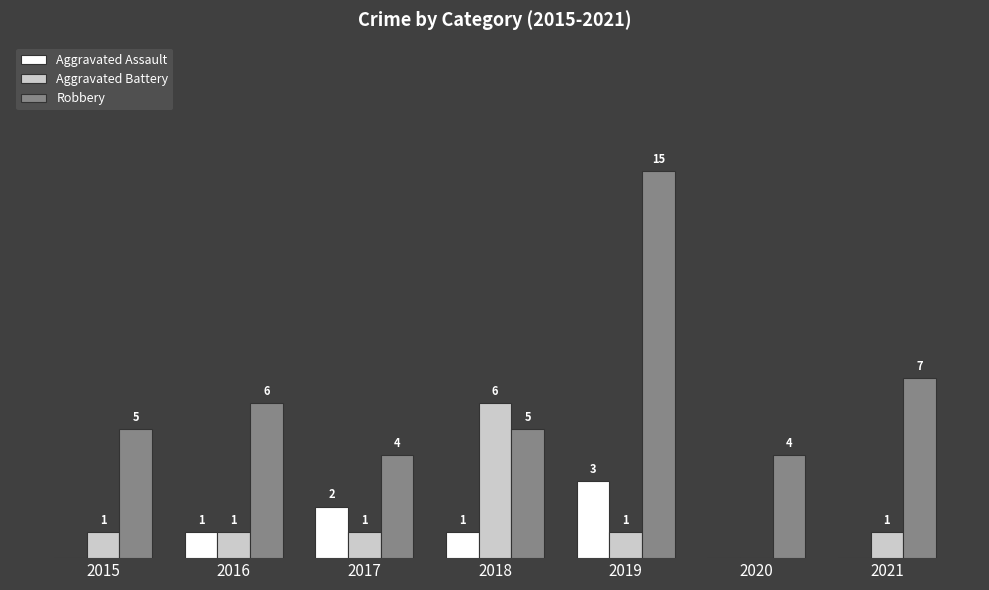

Which series has the largest total across all categories?

Robbery